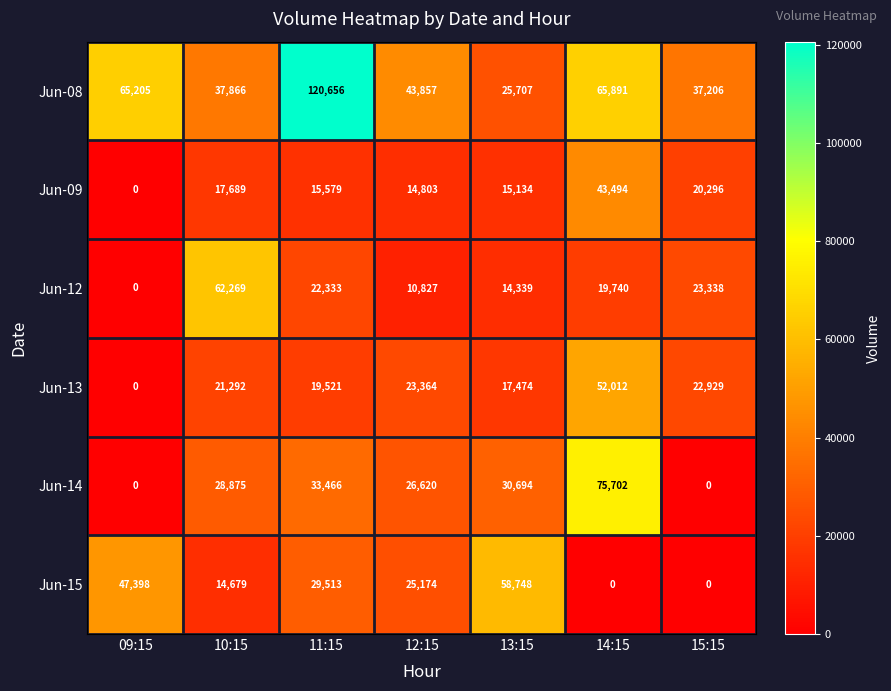

What is the greatest value displayed?

120656